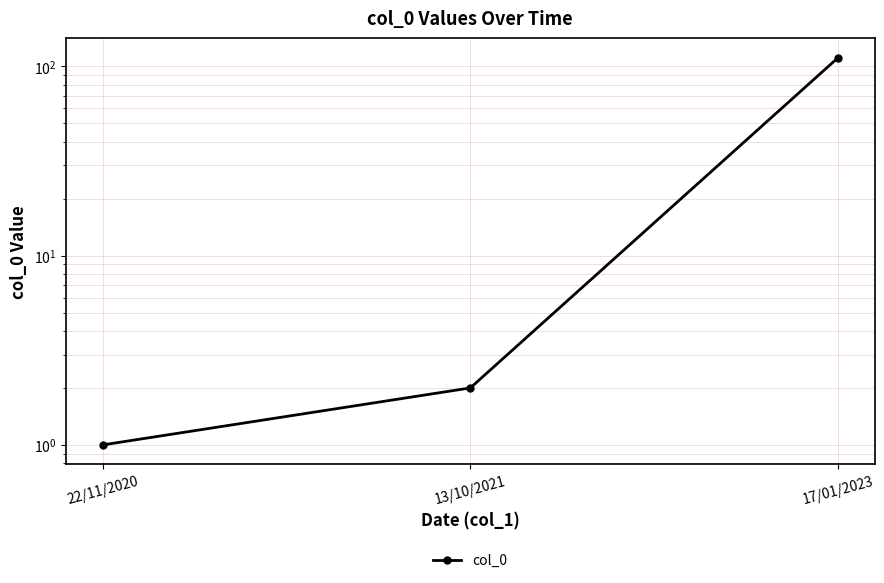

What is the label of the 3rd point from the left?

17/01/2023